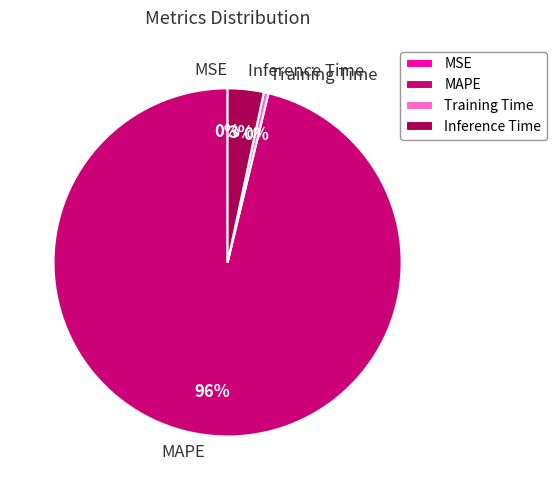

Do Inference Time and MAPE together represent more than half of the pie?

Yes